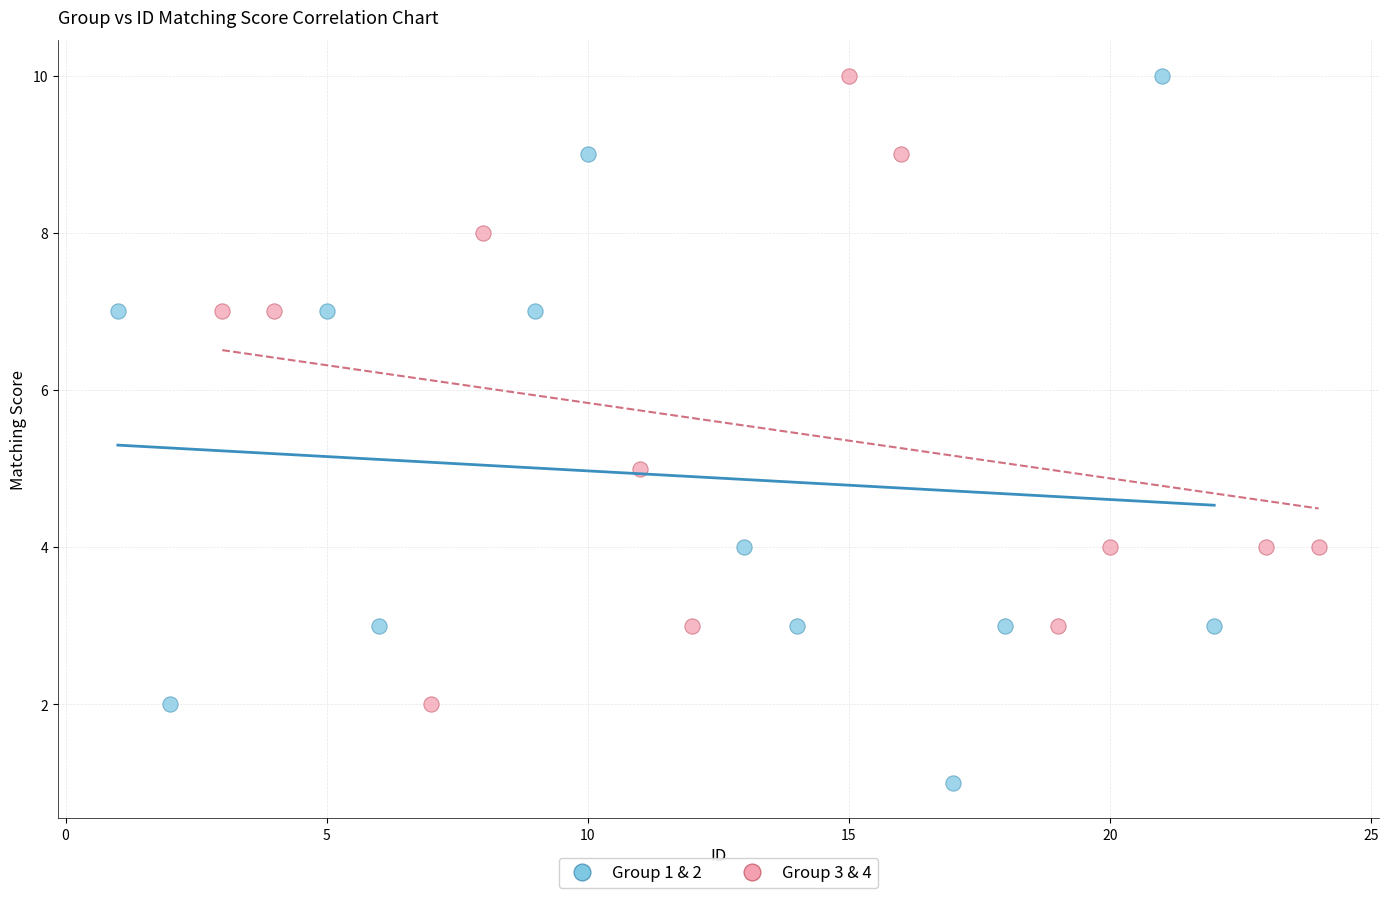

Which series has the widest spread of Y values?

Group 1 & 2